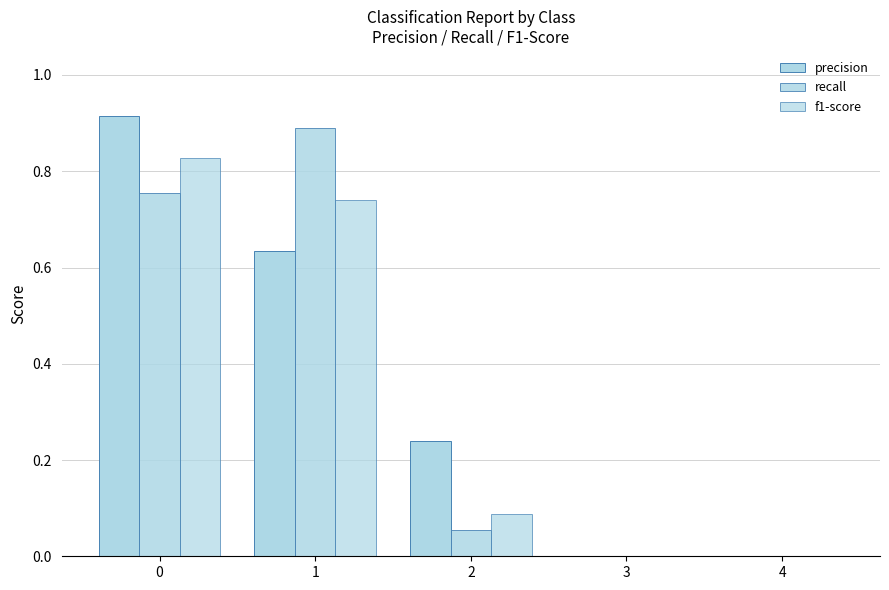

List the series in order of their peak value, lowest first.

f1-score, recall, precision